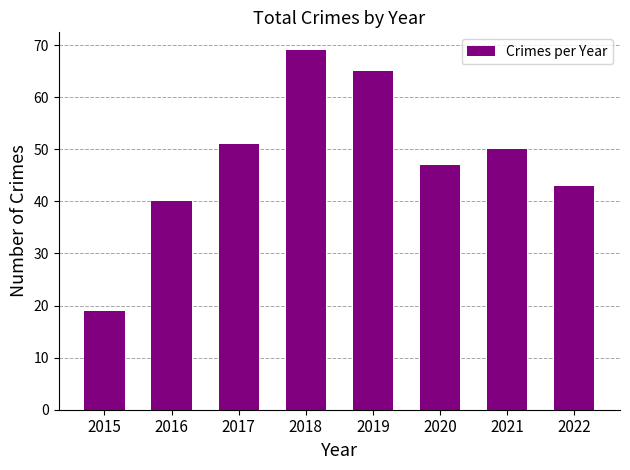

Reading right to left, extract all data points from this chart.

43	50	47	65	69	51	40	19